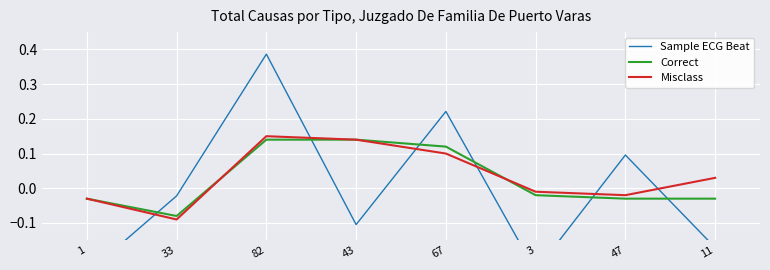

True or false: Correct has a value of 0.0 at 67.

False